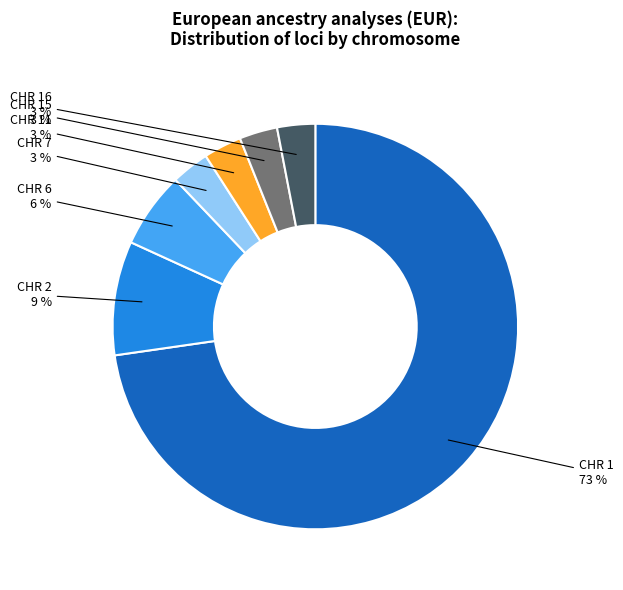

To the nearest percent, what is the average slice percentage?

14%